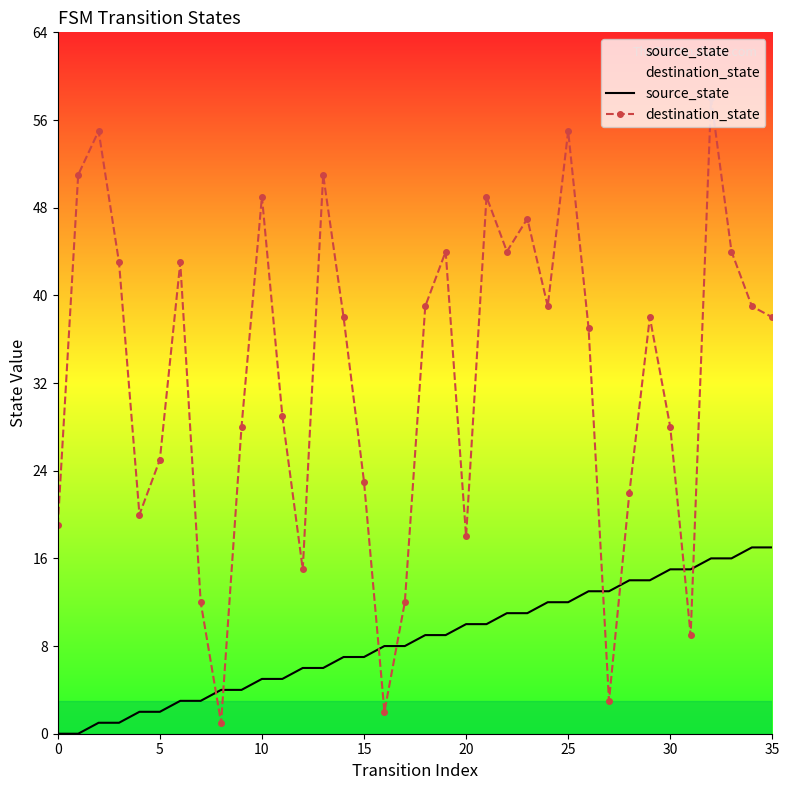

What is the sum of the destination_state values at 15 and 20?

41